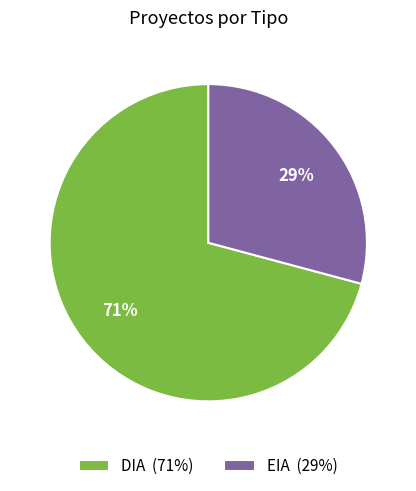

What is the largest slice in the pie chart?

DIA